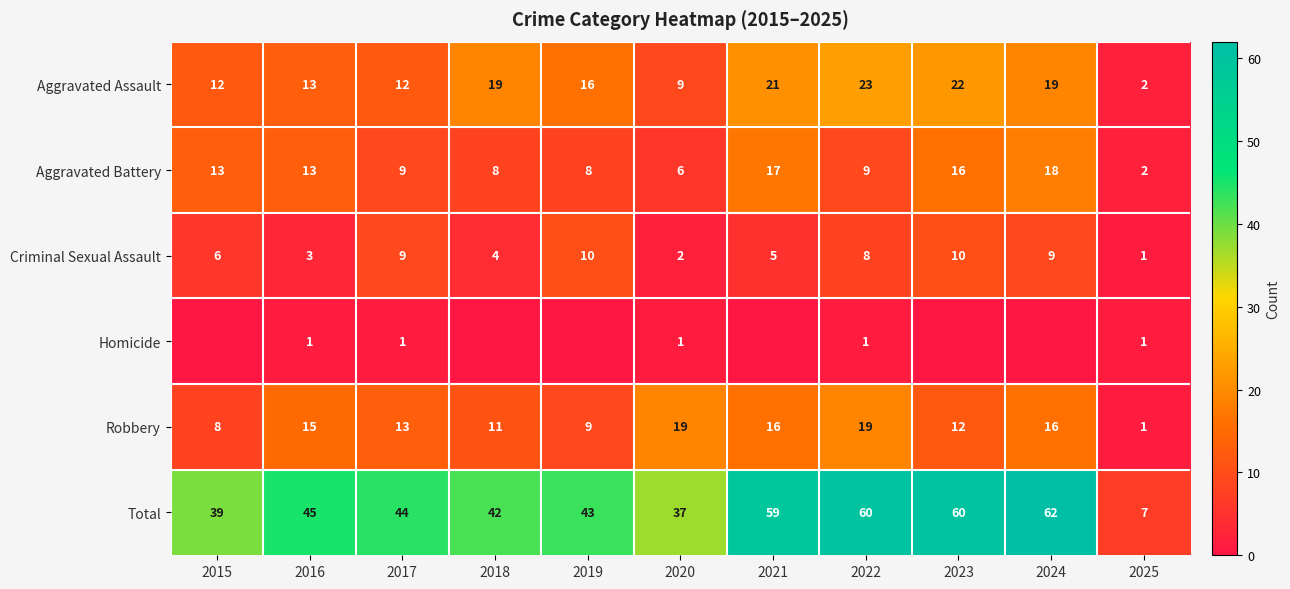

What is the difference between the highest and lowest values at 2016?

44